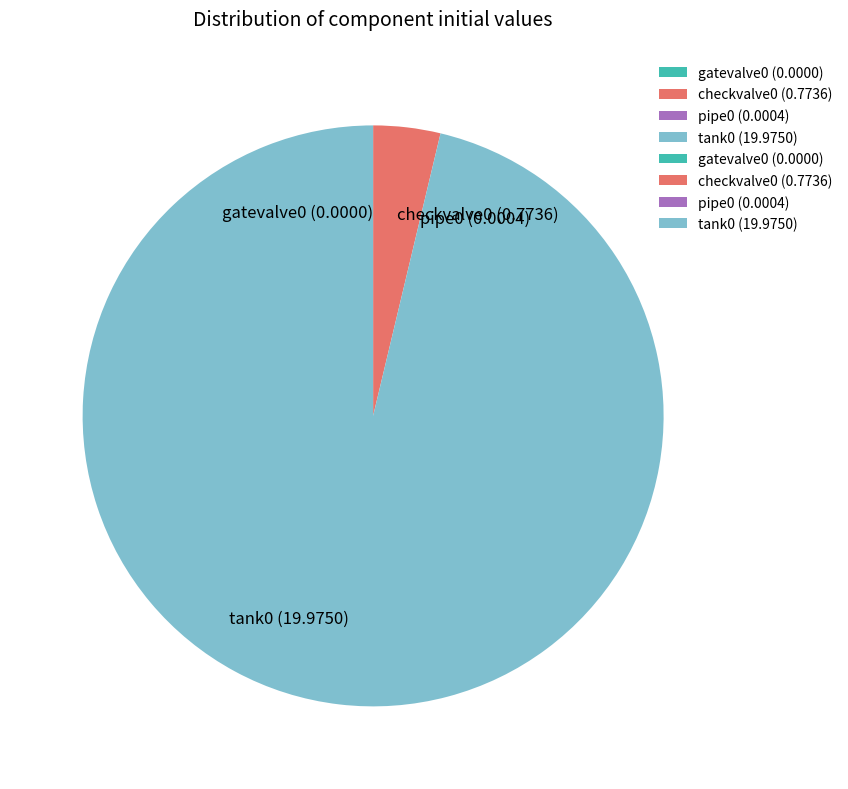

Is the sum of checkvalve0 (0.7736) and tank0 (19.9750) greater than half?

Yes